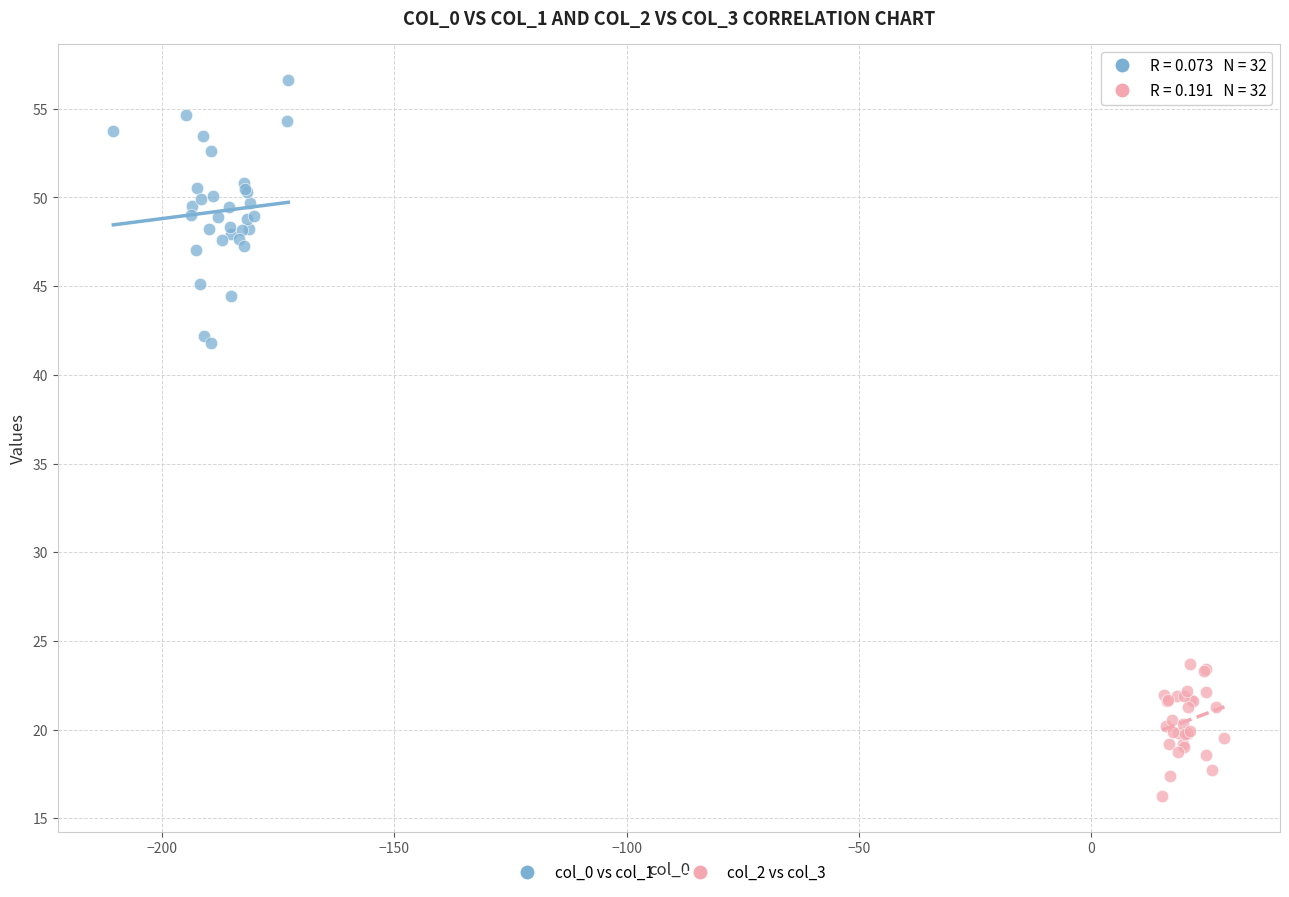

What are all the series names shown in the legend?

col_0 vs col_1, col_2 vs col_3